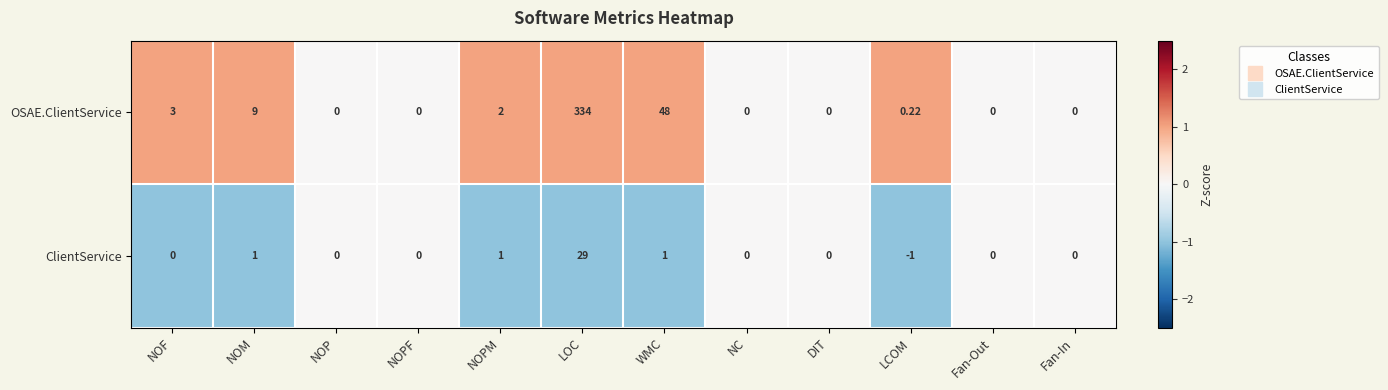

Which series has the largest total across all categories?

OSAE.ClientService